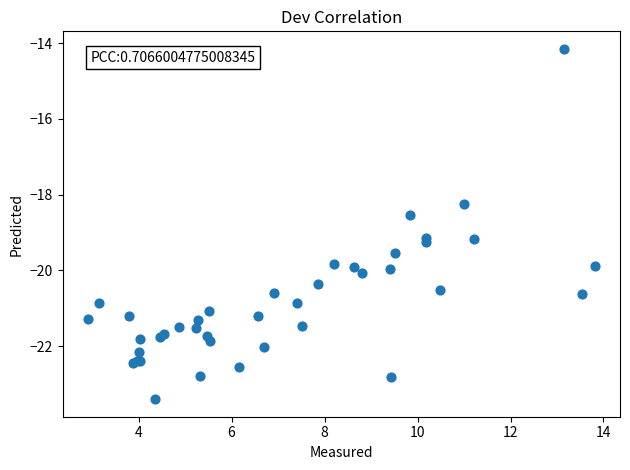

What Y value in the scatter plot is closest to -18?

-18.2